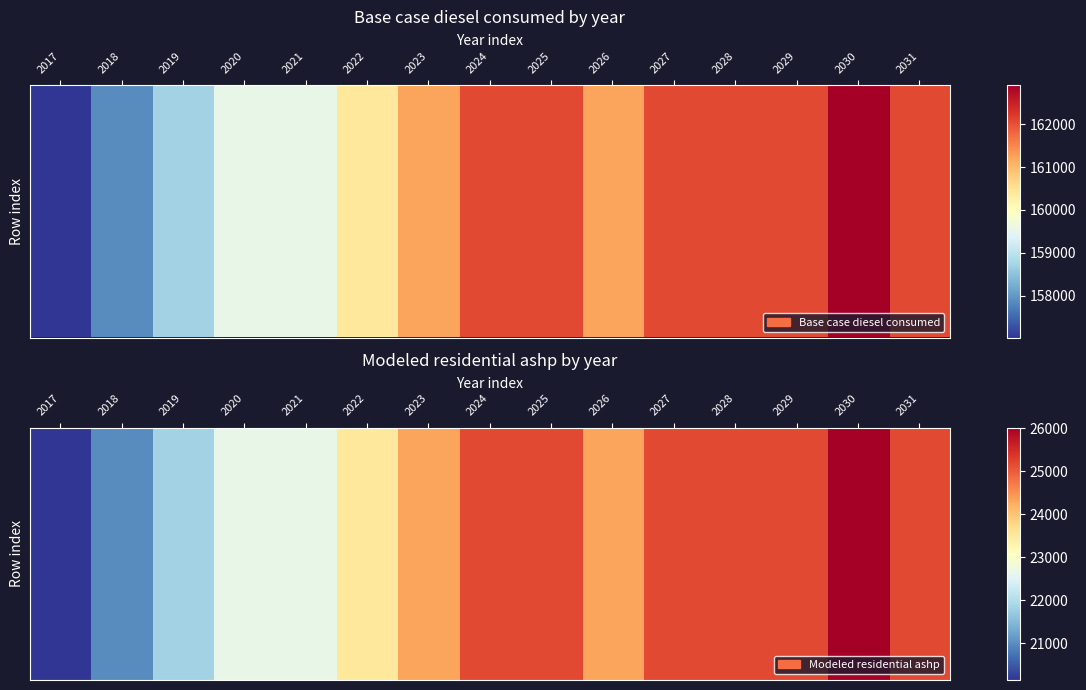

Between 2029 and 2020, which is larger?

2029